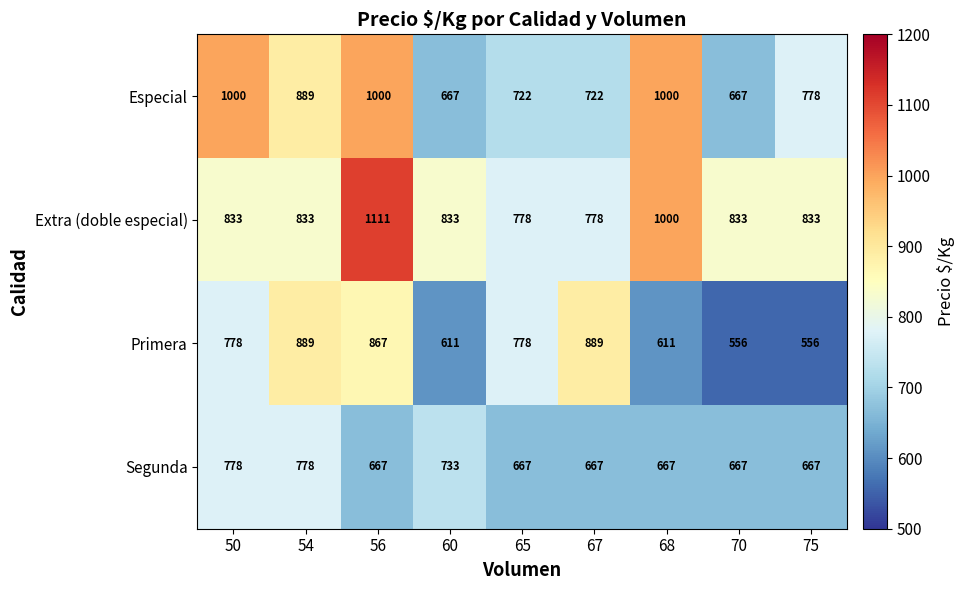

Count the Especial values in the range 722 to 1000.

7